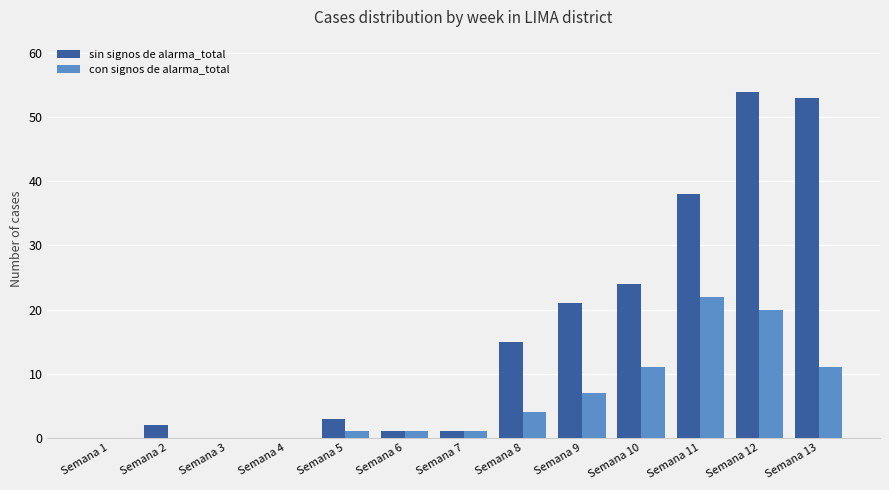

True or false: con signos de alarma_total has a value of 30 at Semana 12.

False